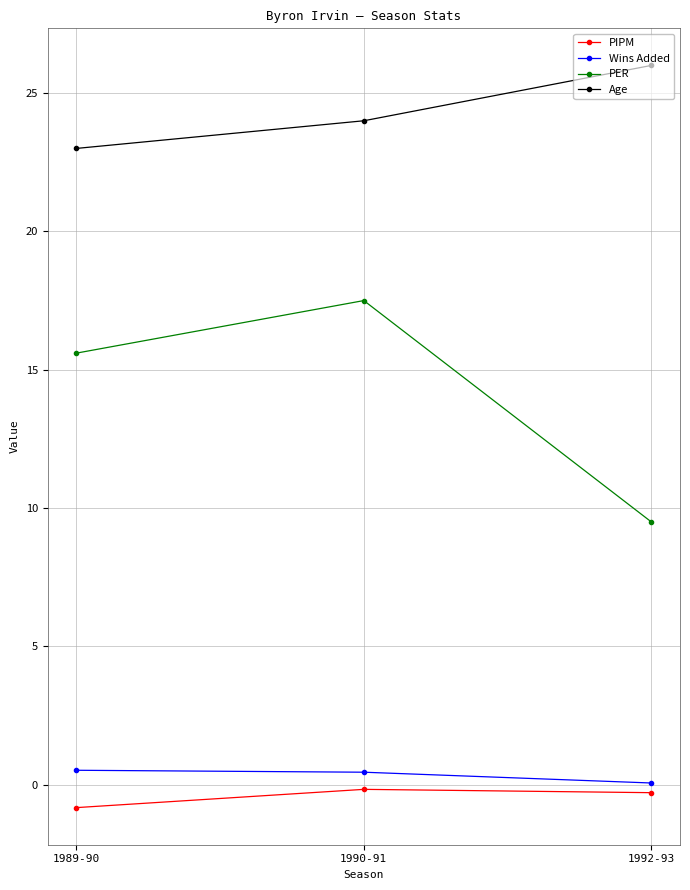

What is the difference between the maximum and minimum values in the Wins Added series?

0.5